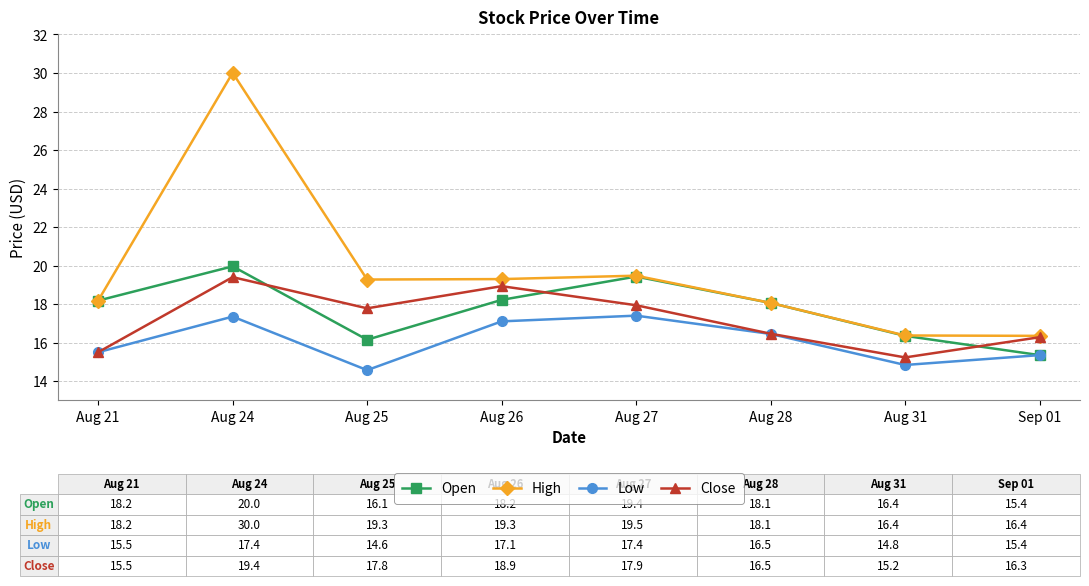

What is the label of the 1st point from the left?

Aug 21